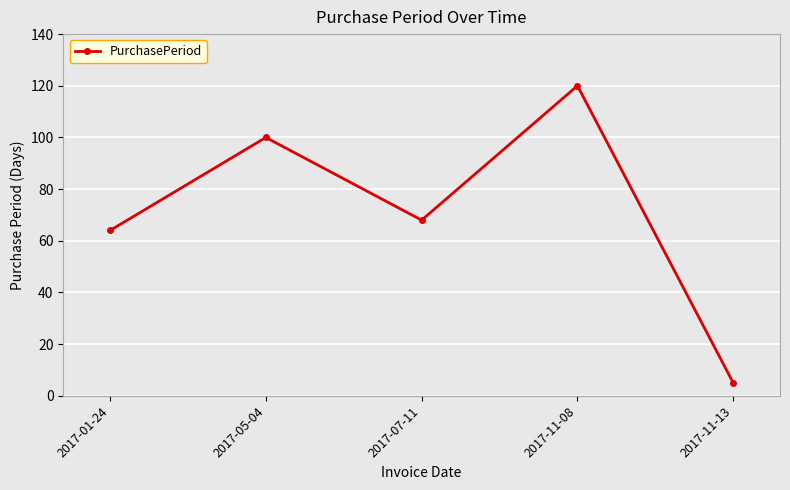

Reading left to right, extract all data points from this chart.

64	100	68	120	5